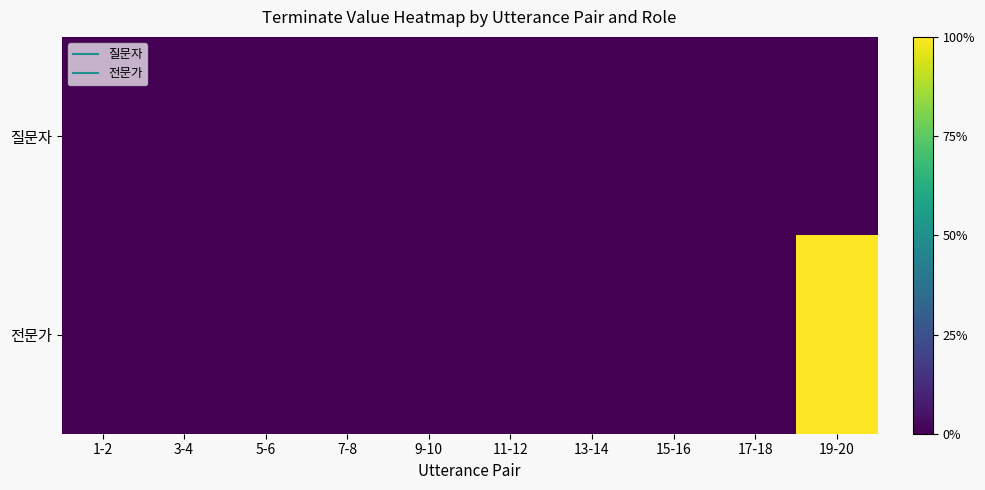

Which series has the widest spread of values?

전문가